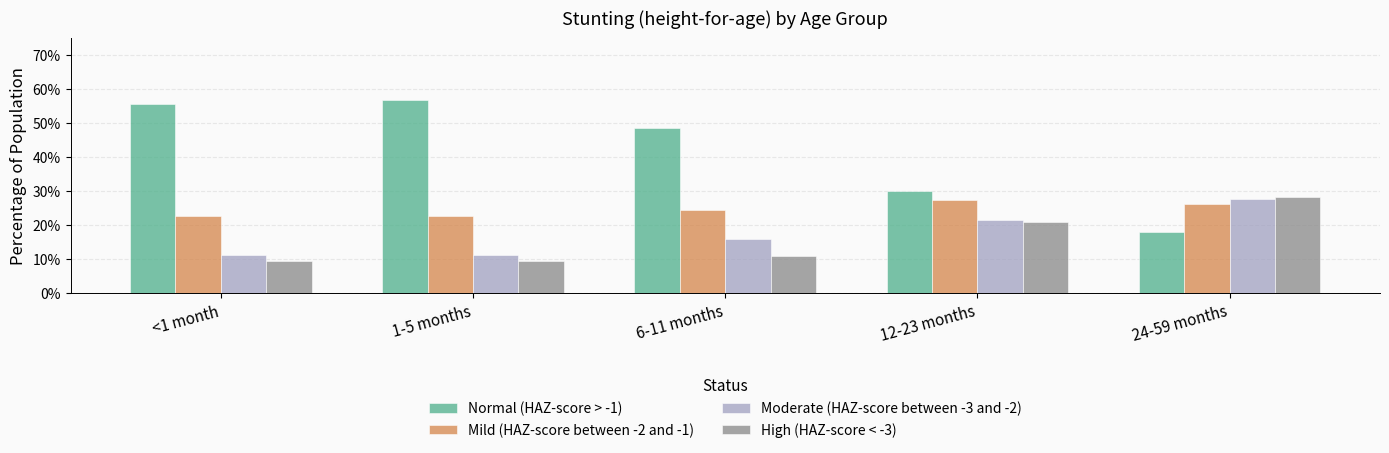

Which category has the highest value in the Mild (HAZ-score between -2 and -1) series?

12-23 months